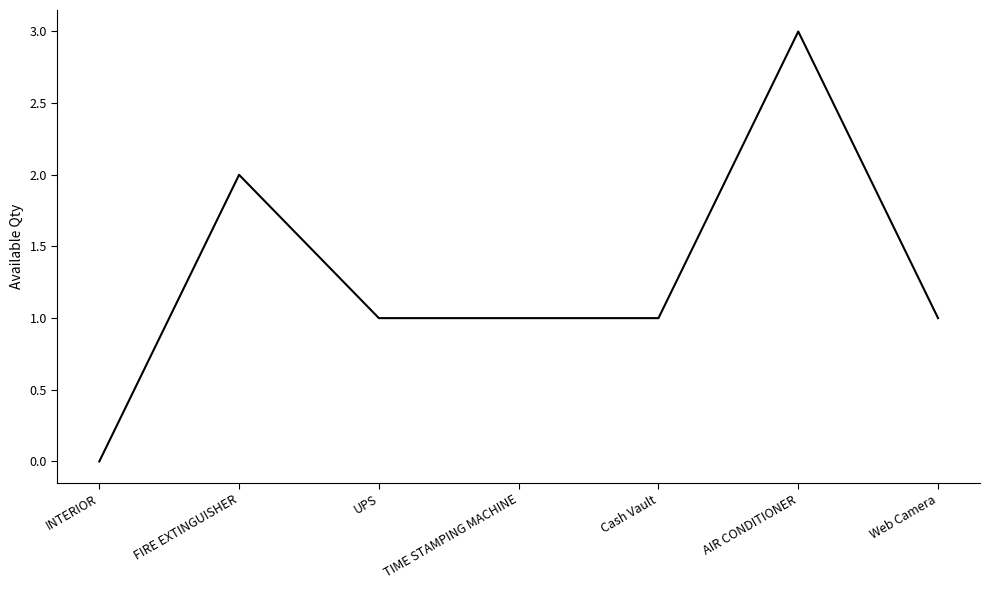

At which category does the chart reach its minimum across all series?

INTERIOR